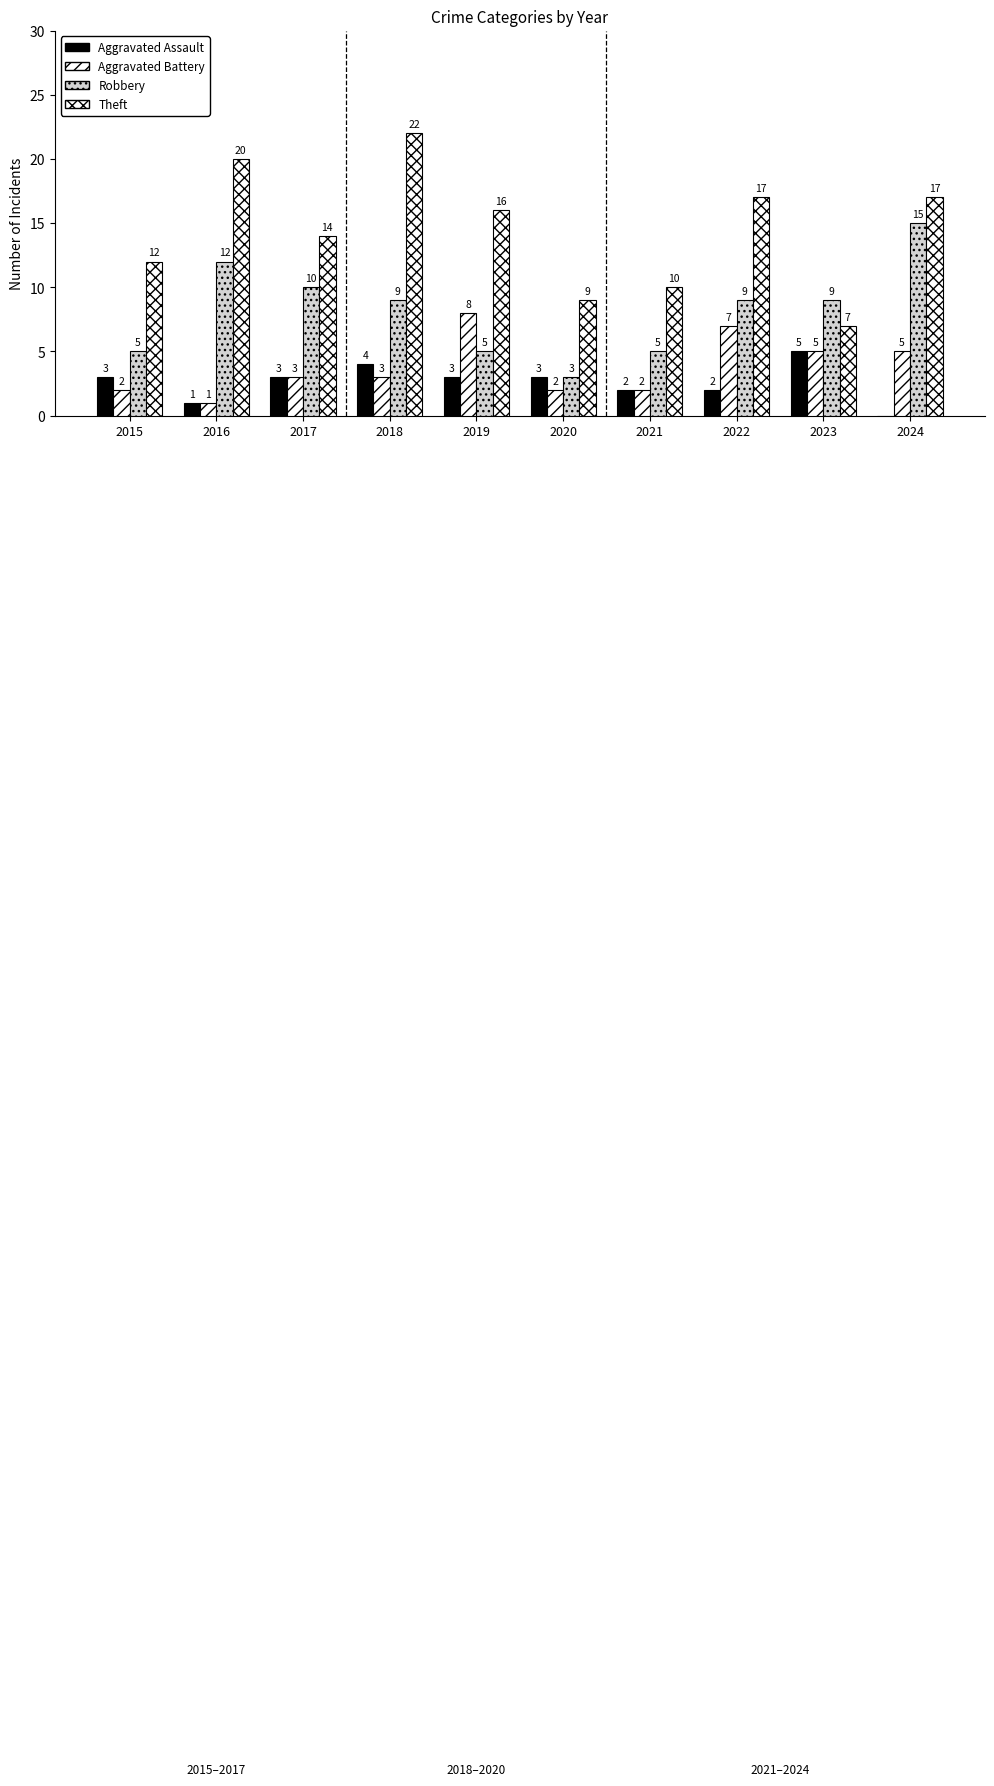

Reading left to right, extract all data points from this chart.

Aggravated Assault: 3	1	3	4	3	3	2	2	5	0
Aggravated Battery: 2	1	3	3	8	2	2	7	5	5
Robbery: 5	12	10	9	5	3	5	9	9	15
Theft: 12	20	14	22	16	9	10	17	7	17